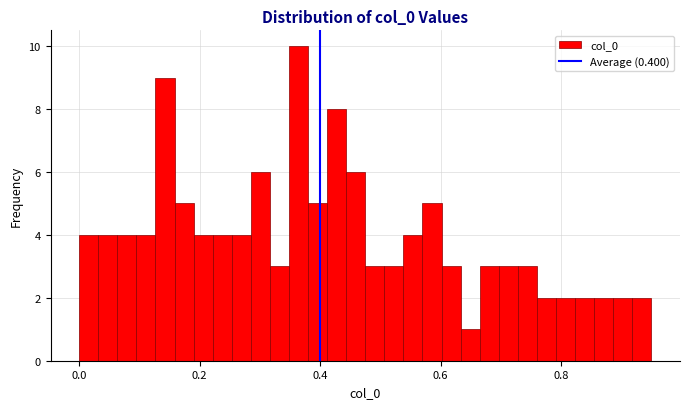

Around what value on the x-axis is the tallest bar? Give the approximate position of its centre, as read against the axis.

0.36